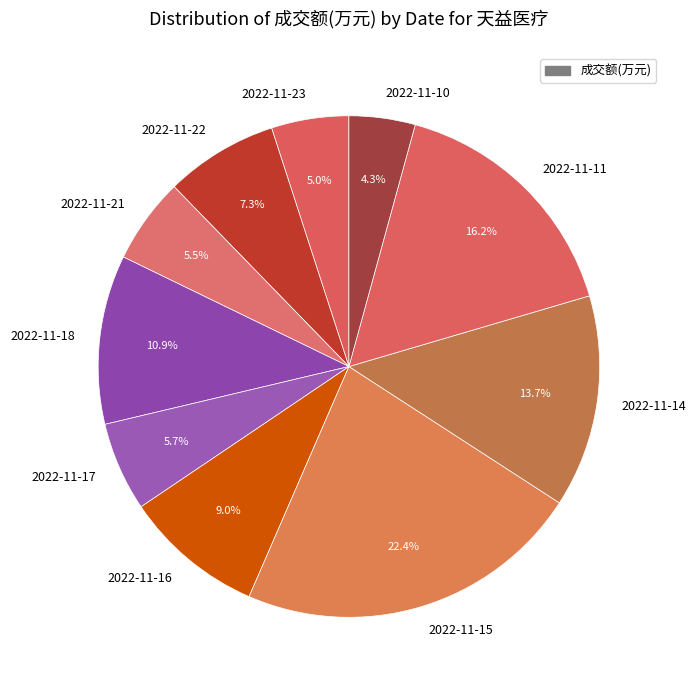

What is the ratio of the value at 2022-11-16 to the value at 2022-11-15?

0.4